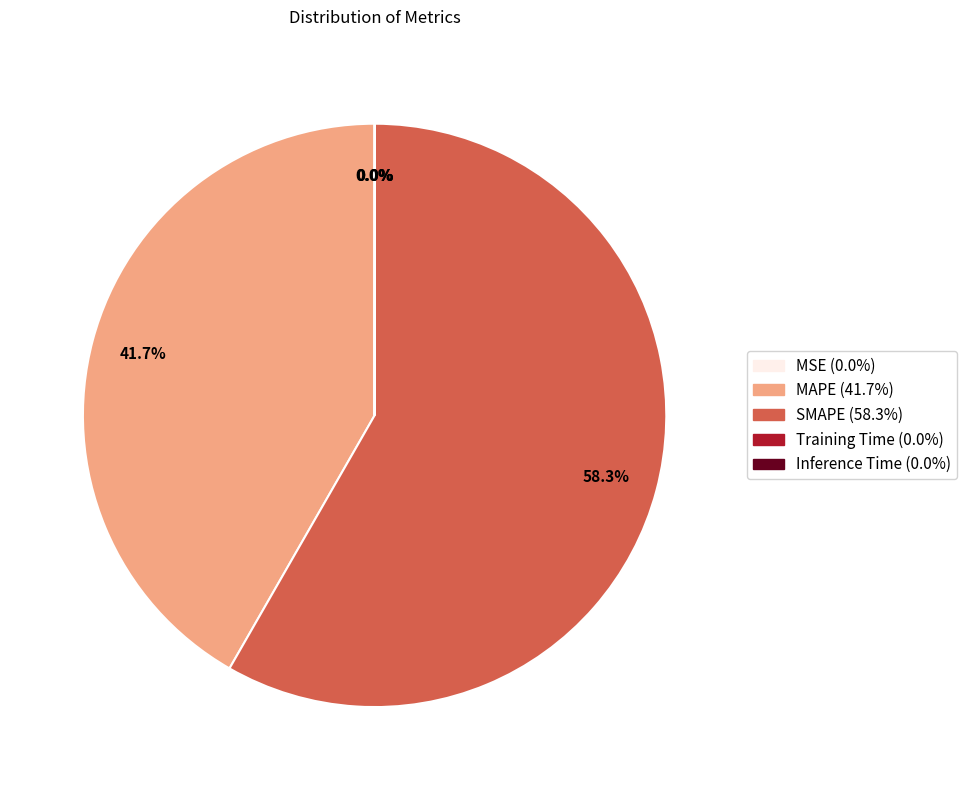

Which slice is the largest?

SMAPE